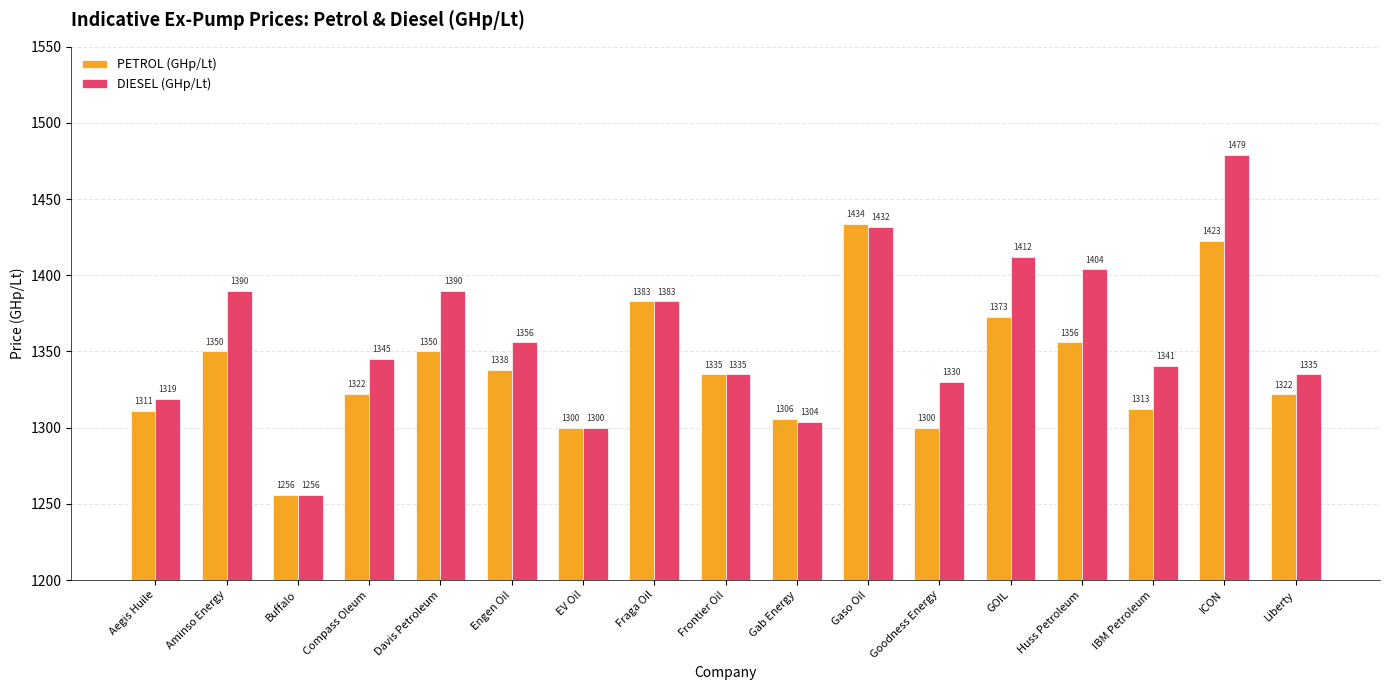

How many data points does each series have?

17